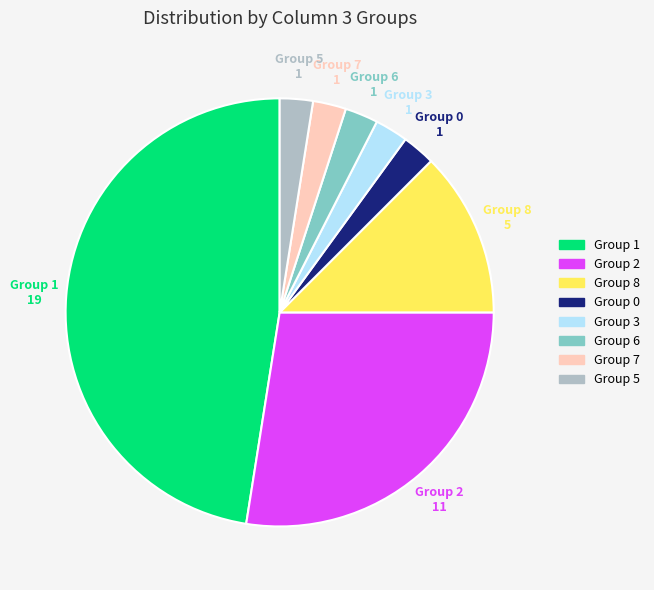

Is there a majority slice in this chart?

No